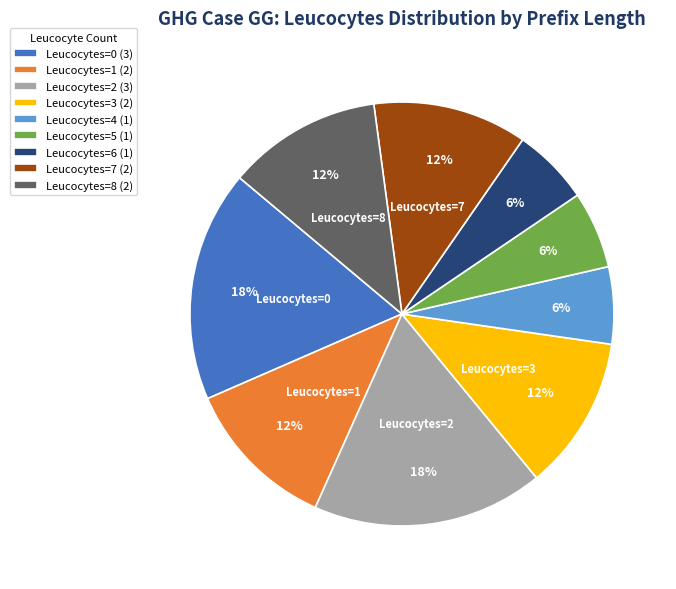

What is the ratio of the value at Leucocytes=6 (1) to the value at Leucocytes=5 (1)?

1.0